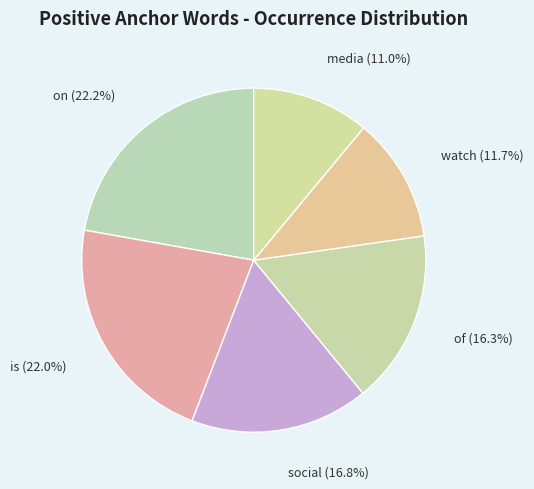

What is the smallest slice in the pie chart?

media